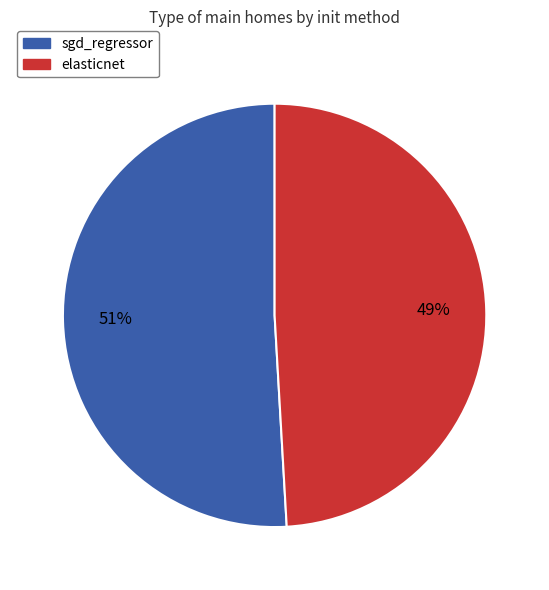

True or false: elasticnet accounts for 39% of the total.

False